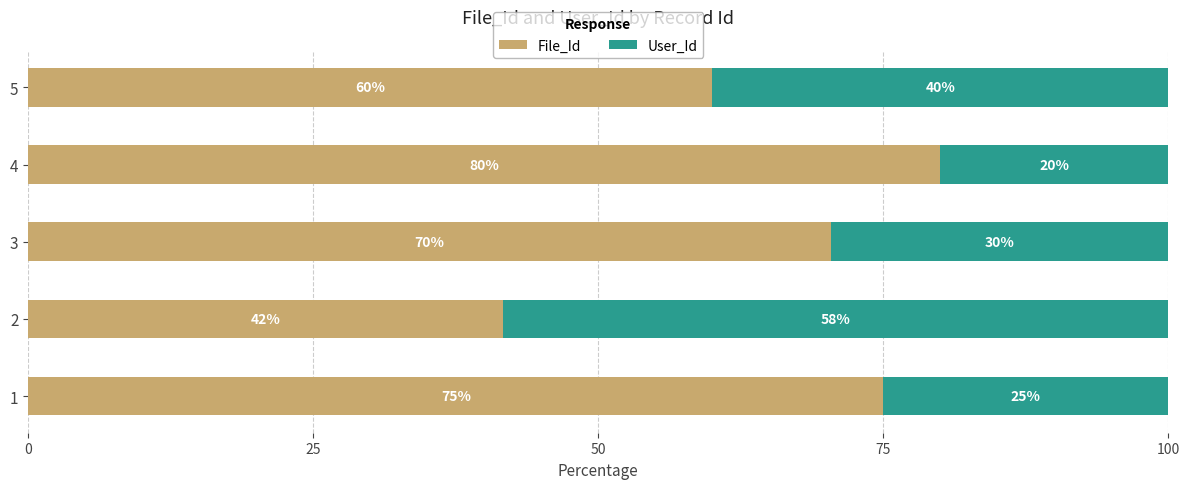

What is the total value across all series at 2?

100.0